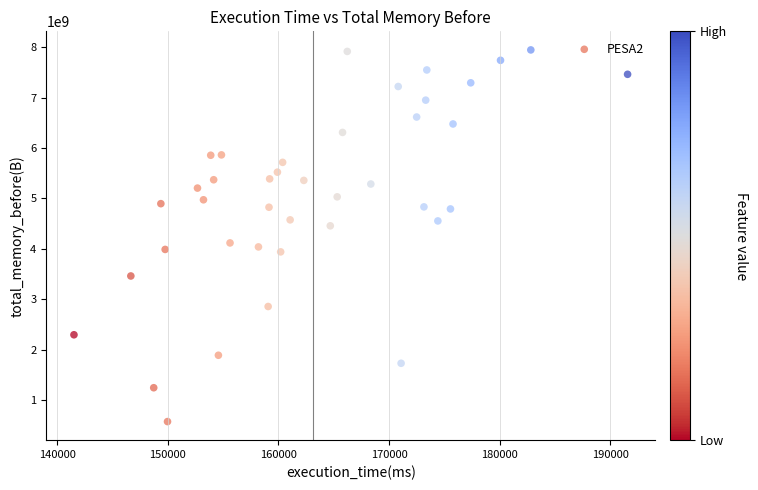

What is the range of Y values (max minus min)?

7364955751.9